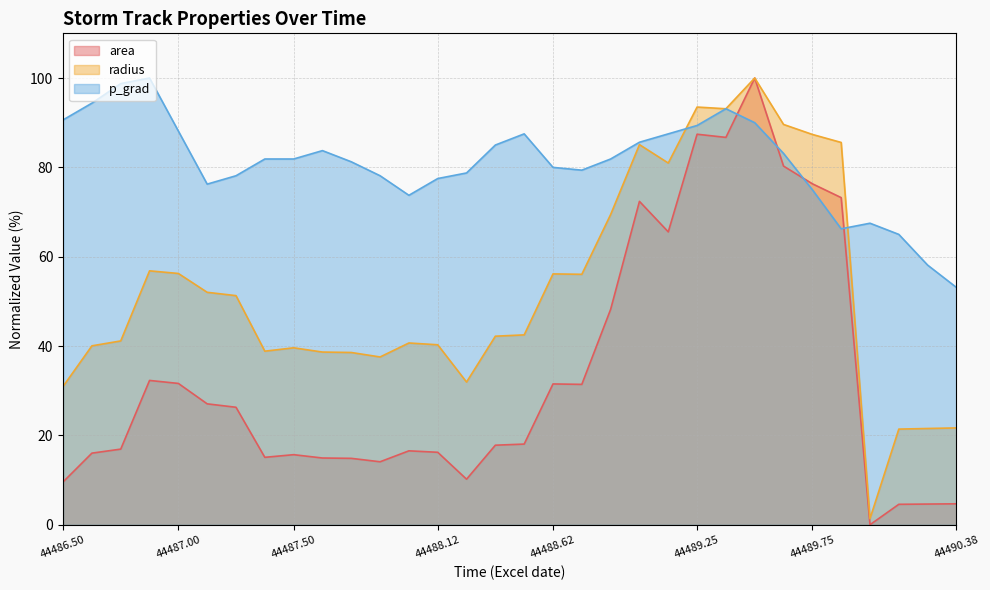

Rank the series by their average value, from highest to lowest.

p_grad, radius, area